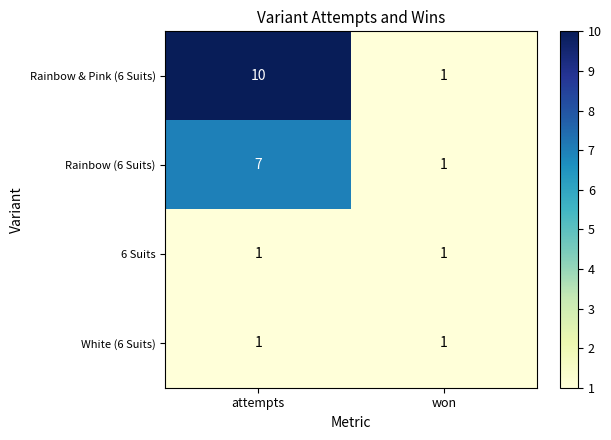

True or false: White (6 Suits) has a value of 2 at attempts.

False